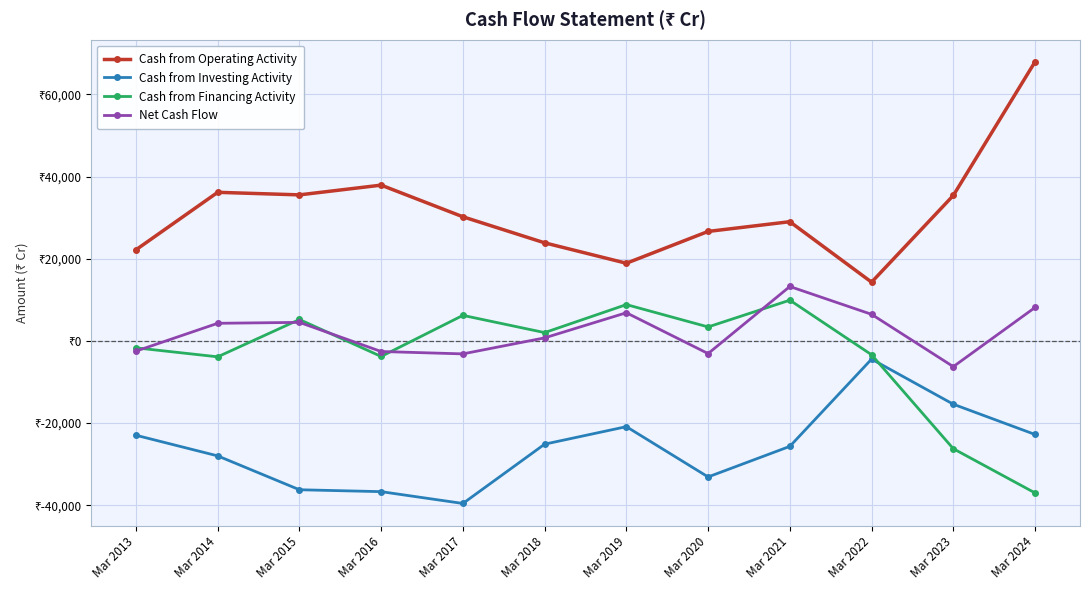

True or false: Net Cash Flow has a value of -10190 at Mar 2023.

False